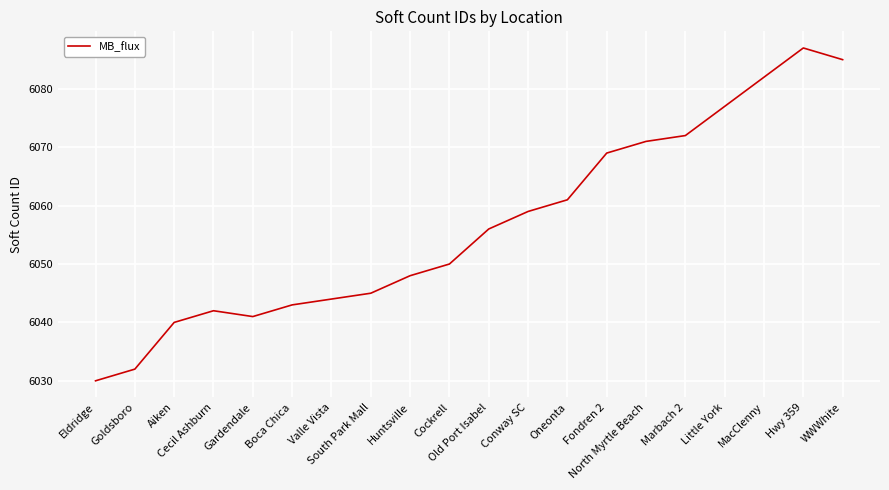

The chart shows a value of 6087 at Hwy 359. True or false?

True